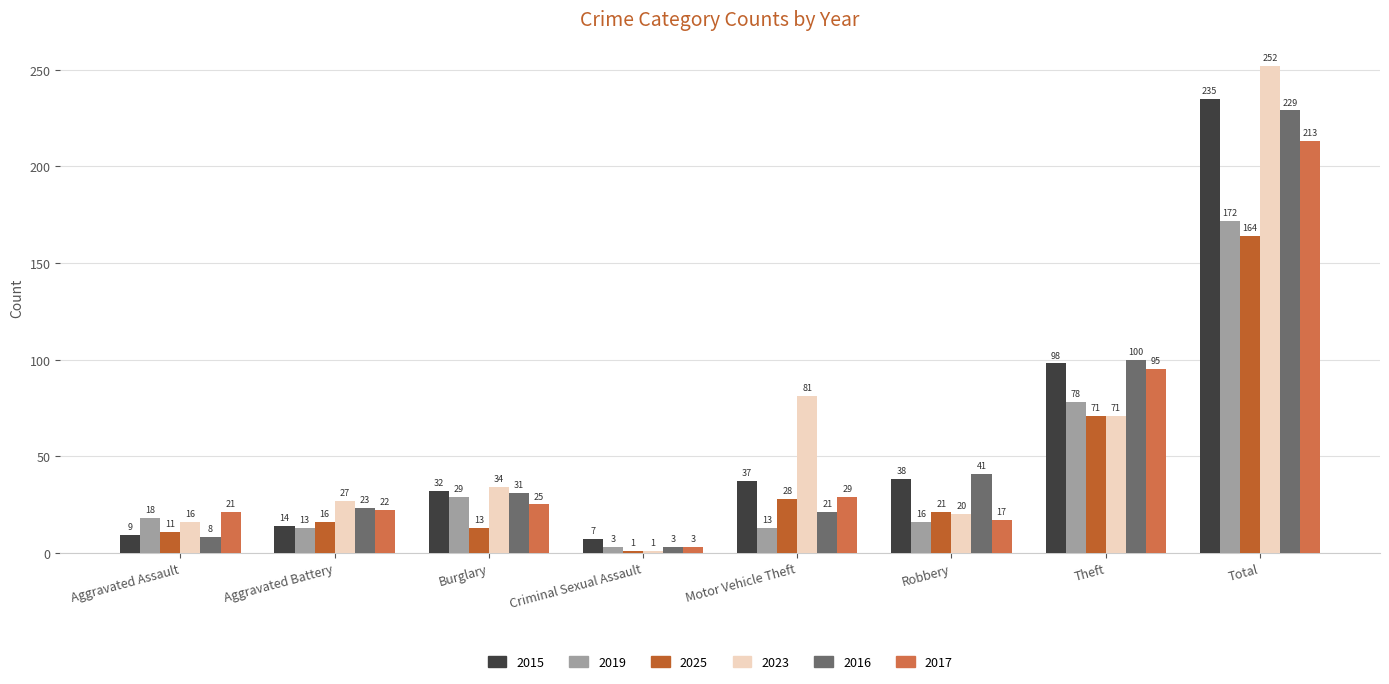

Are the bars horizontal?

No